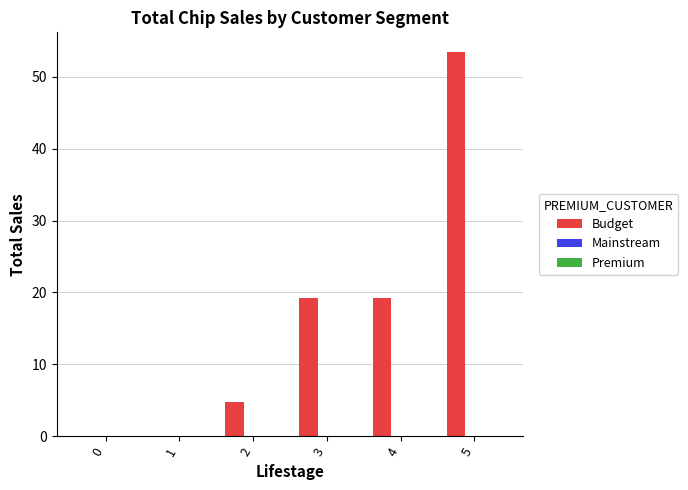

Reading left to right, list all the values displayed in this chart.

0=0.0	1=0.0	2=4.7	3=19.2	4=19.2	5=53.5